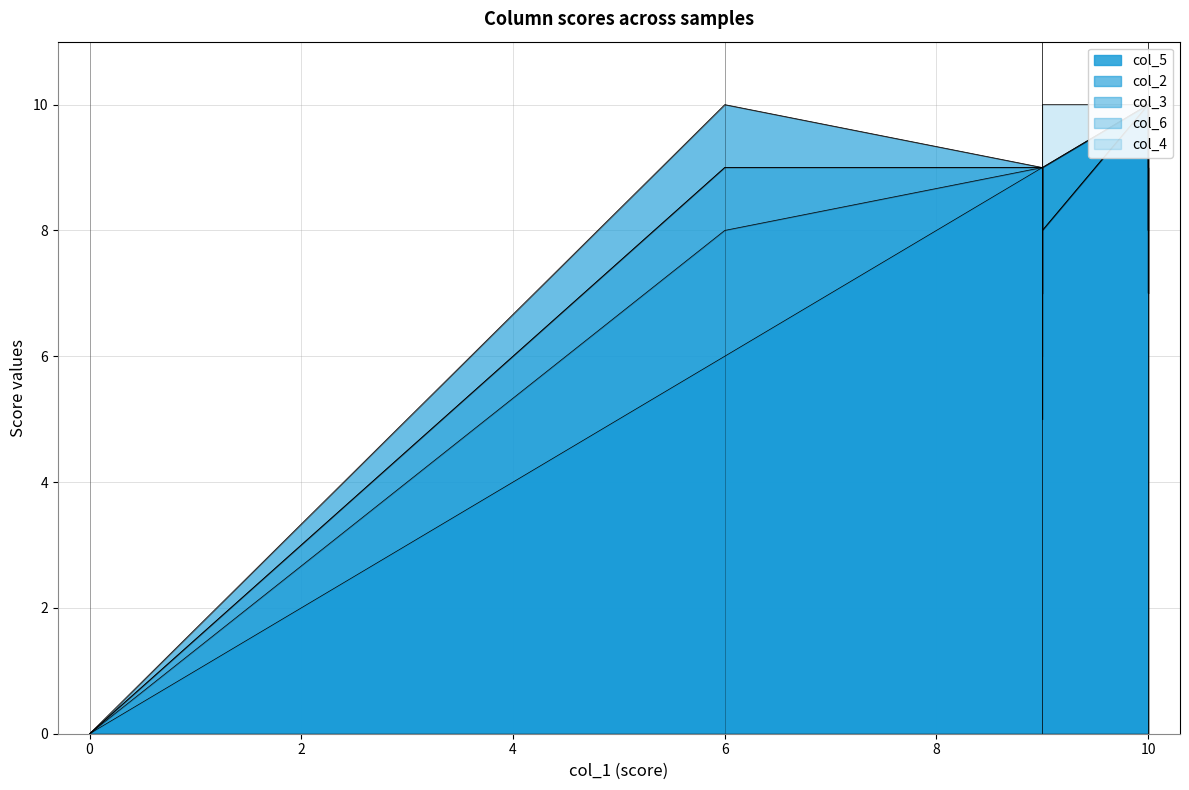

True or false: col_3 and col_2 intersect in this chart.

False